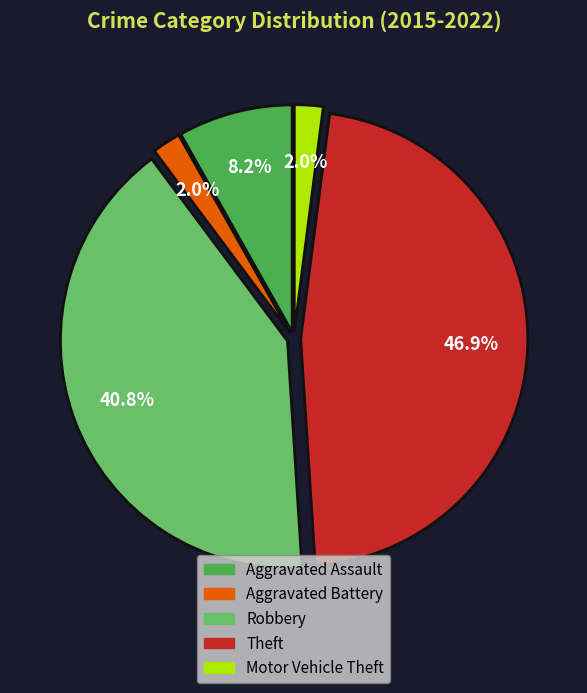

How many slices are in this pie chart?

5